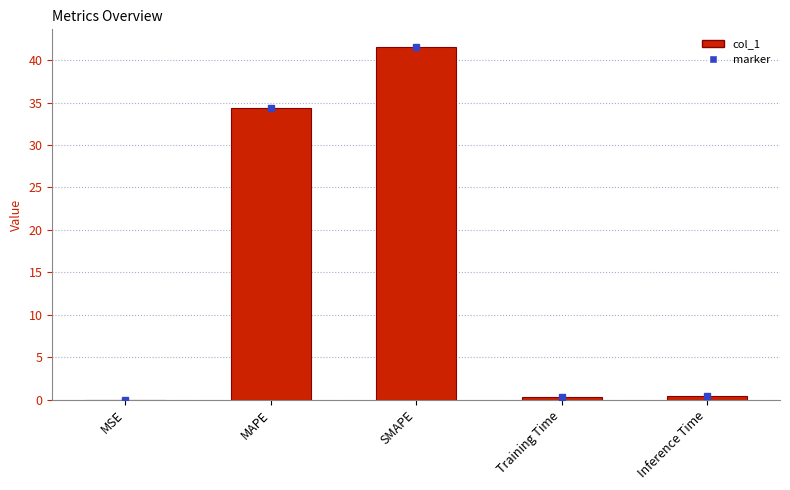

Which label corresponds to the largest value in the chart?

SMAPE